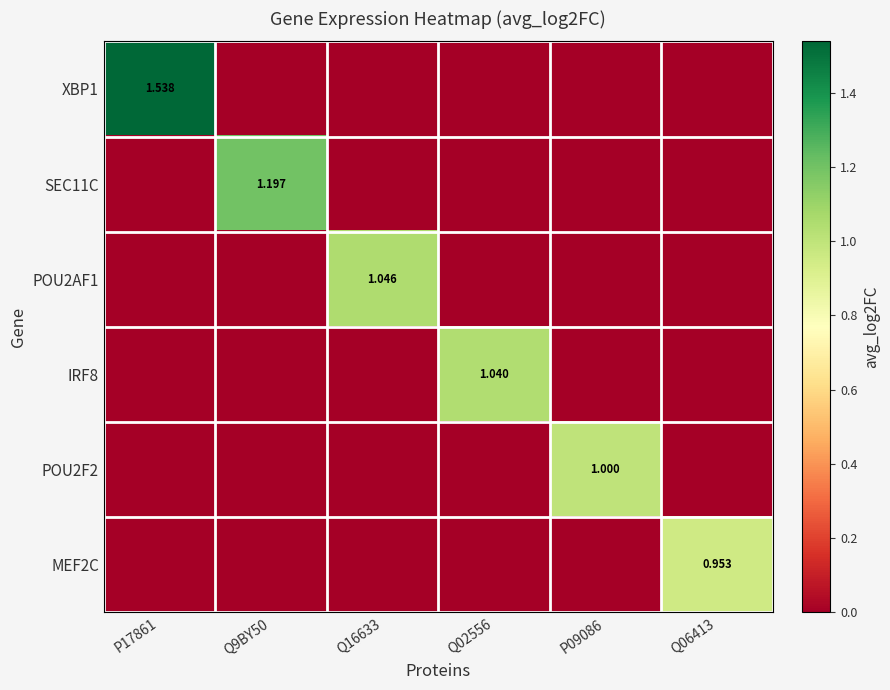

What is the spread (max minus min) of values at P09086?

1.0